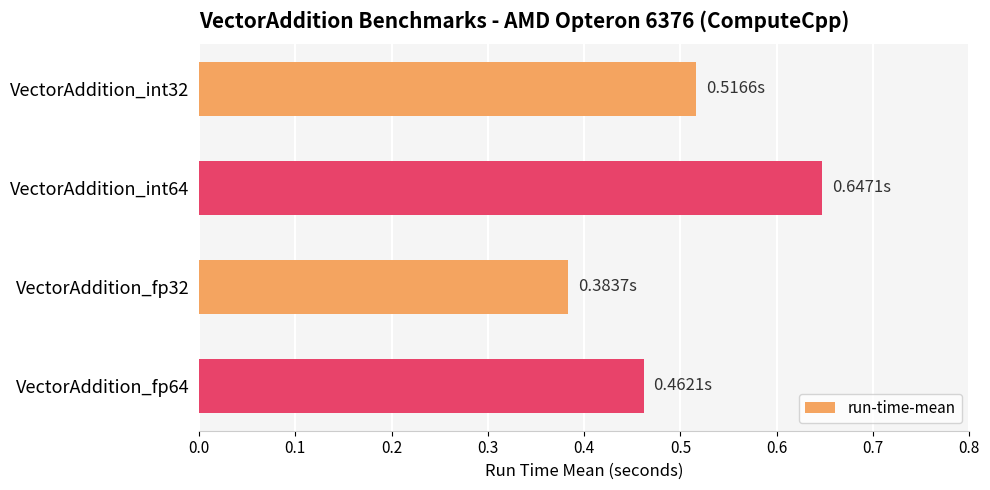

What is the difference between the maximum and minimum values?

0.3